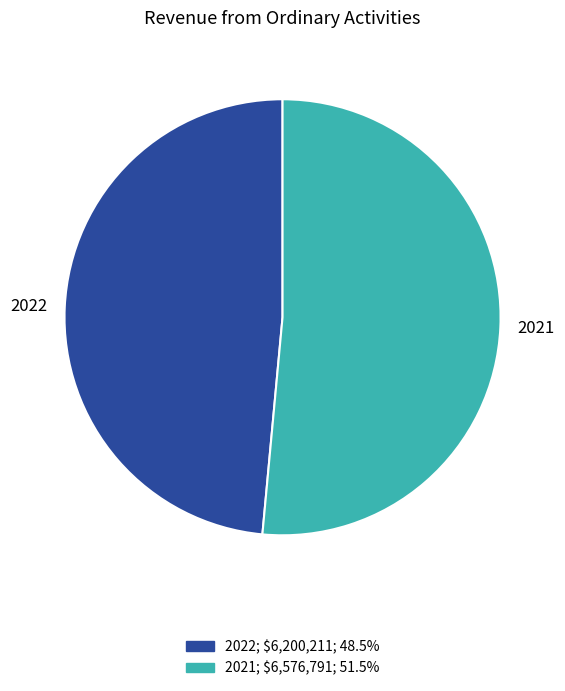

How many slices are in this pie chart?

2